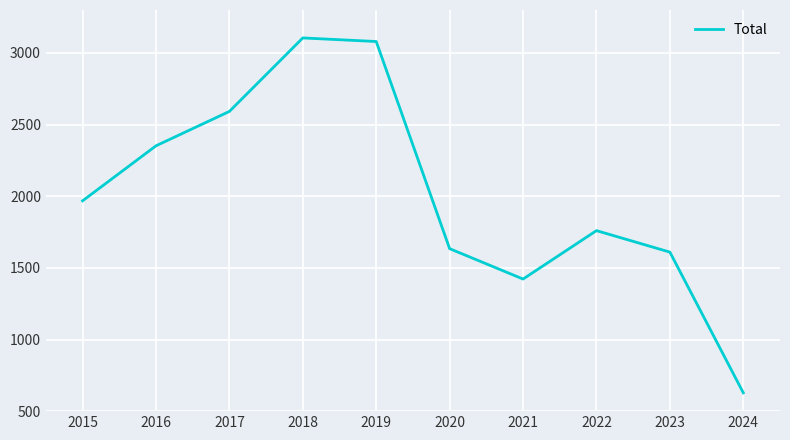

How many lines are shown in the chart?

1